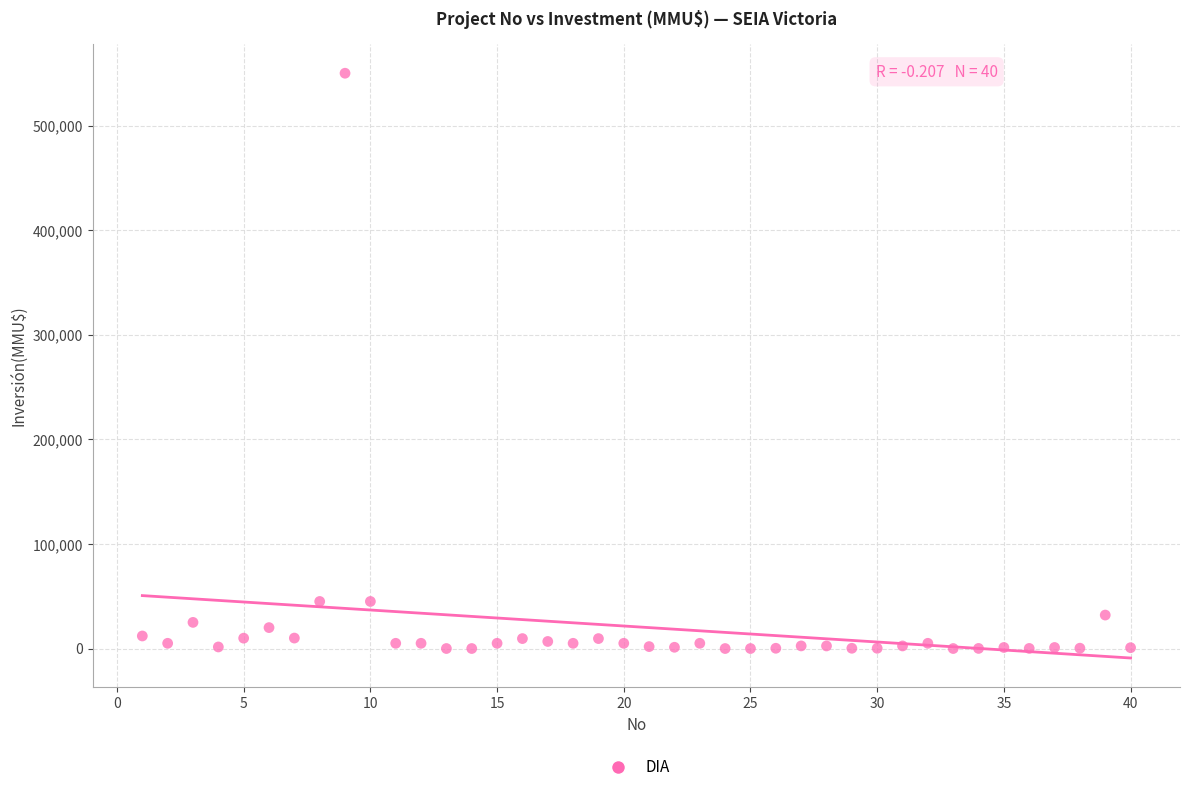

What is the range of Y values (max minus min)?

550000